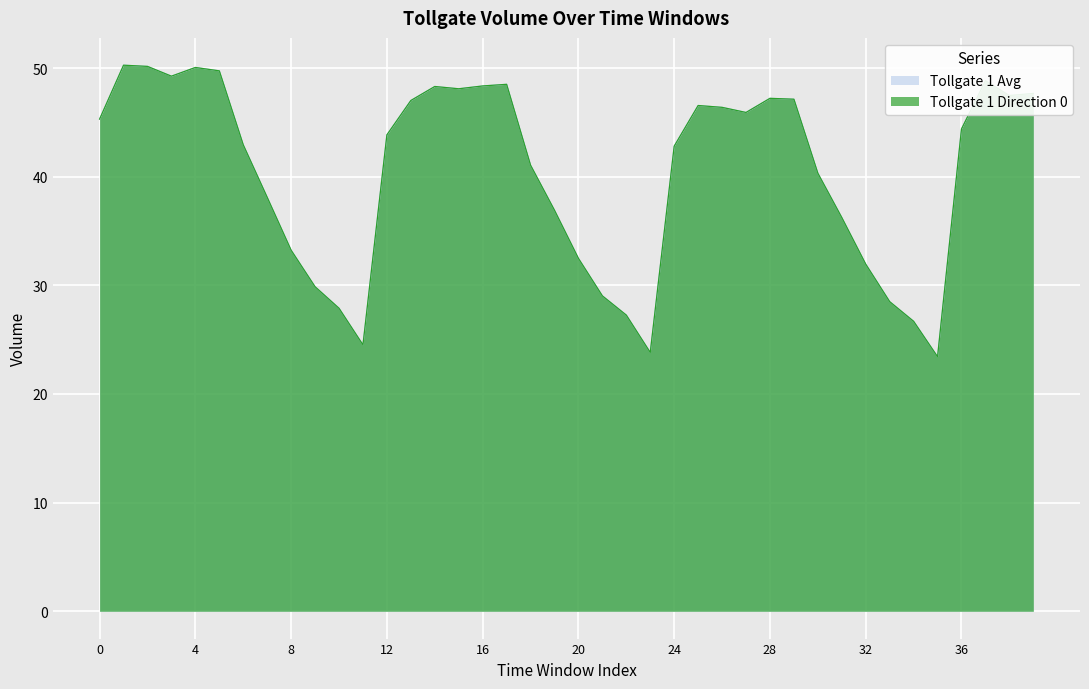

What is the lowest value of the Tollgate 1 Direction 0 series?

23.4